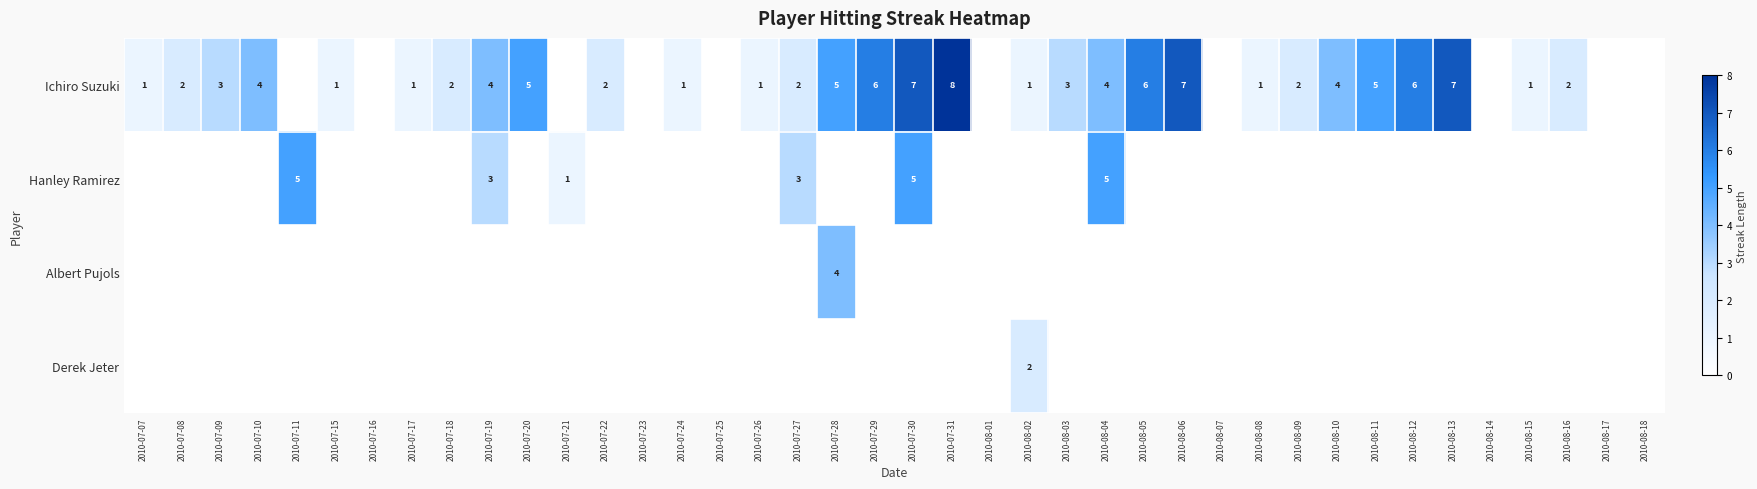

Count the number of data series in this chart.

4